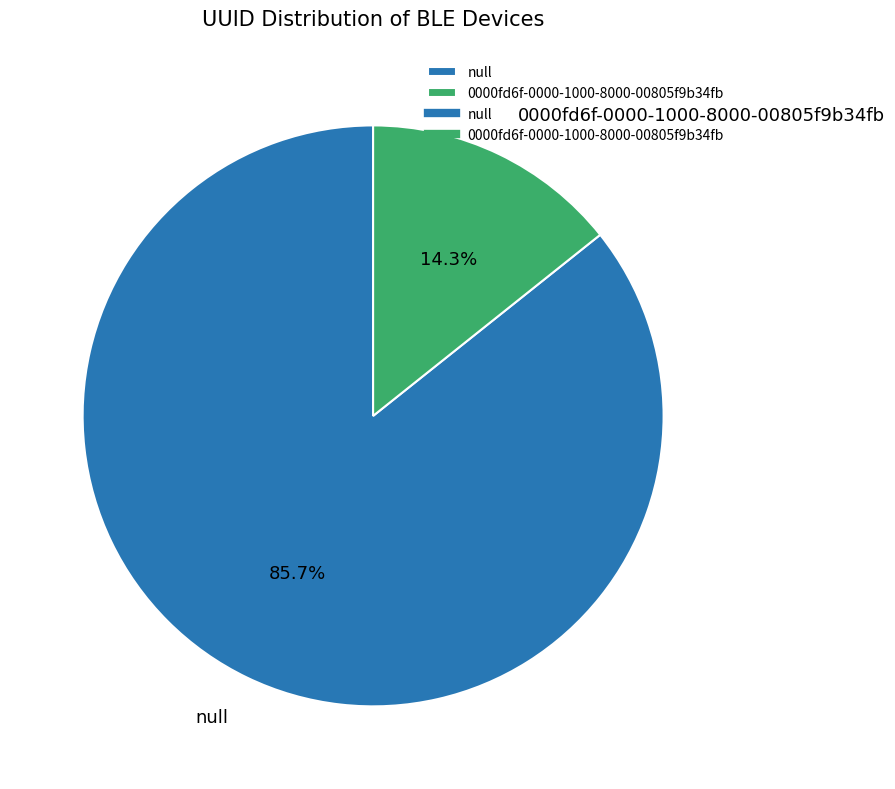

Between null and 0000fd6f-0000-1000-8000-00805f9b34fb, which is larger?

null